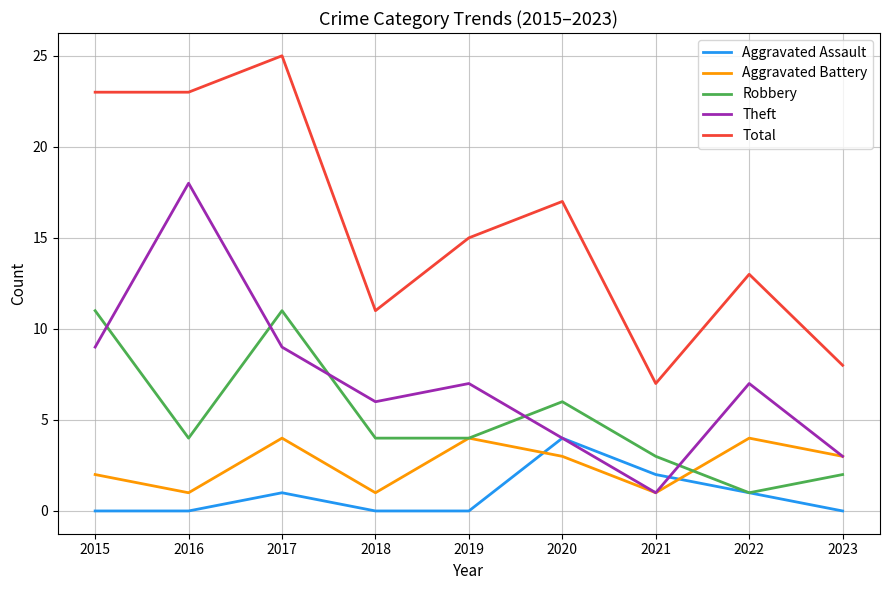

What is the difference between the maximum and second lowest values in the Theft series?

15